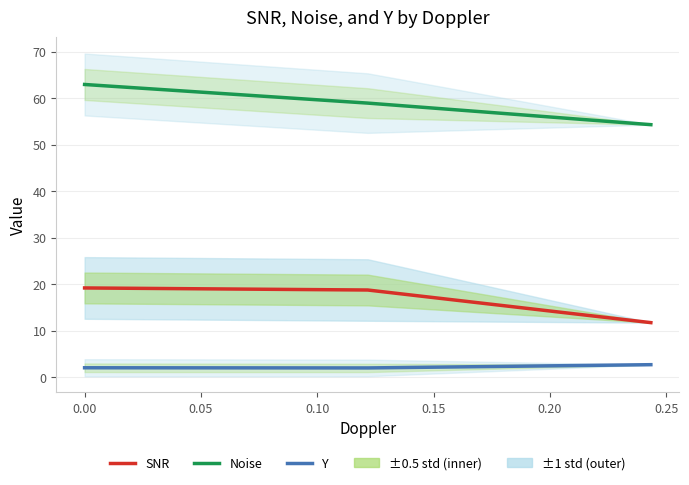

Is this an area chart (filled region under the line)?

No